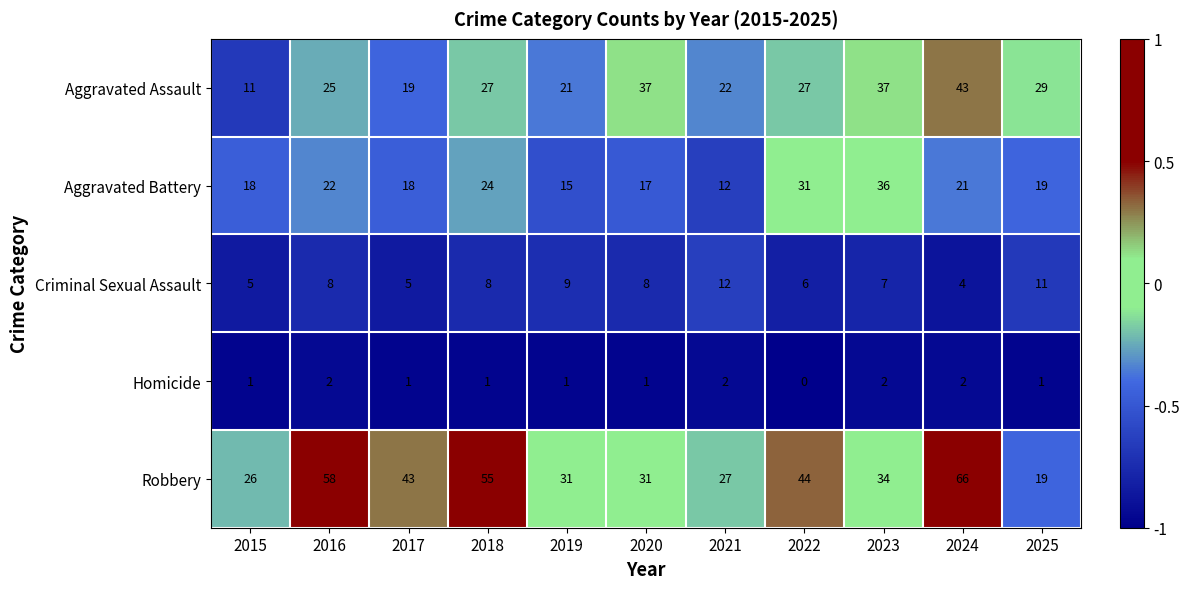

What value does the Aggravated Battery series have at 2023?

36